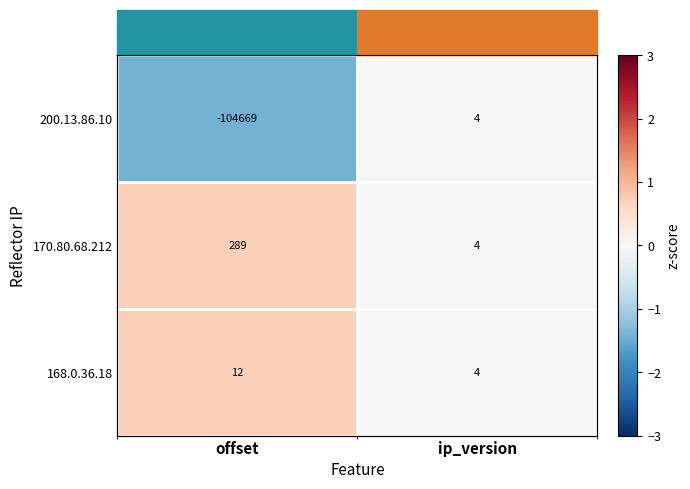

Which series has the largest total across all categories?

170.80.68.212